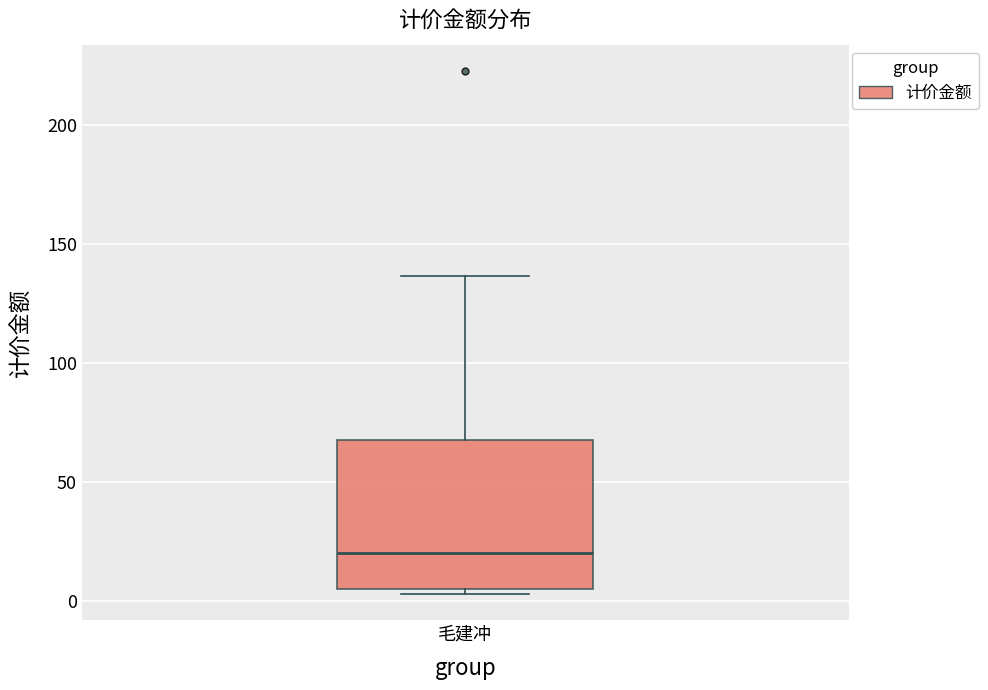

Transcribe this box plot: give where the median line is, the range the box spans, and where the two whiskers end, as read against the y-axis. The values are not printed on the chart, so give them approximately, as read against the axis.

median 20, box 5 to 70, whiskers 5 (just below the box's lower edge) to 135